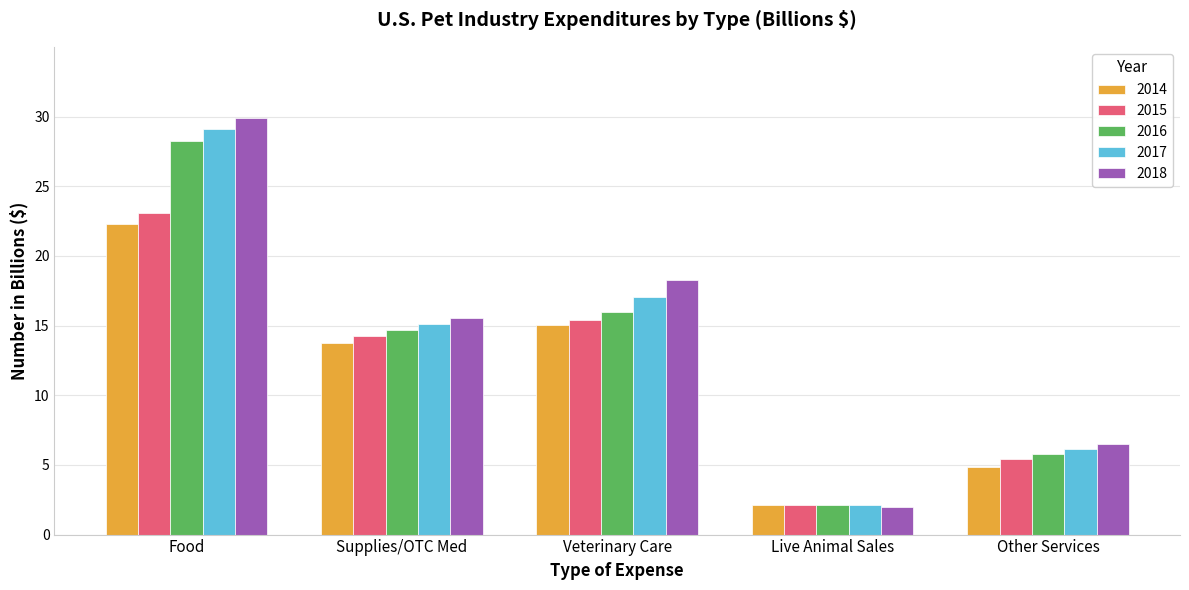

What is the label of the 2nd bar from the left?

Supplies/OTC Med